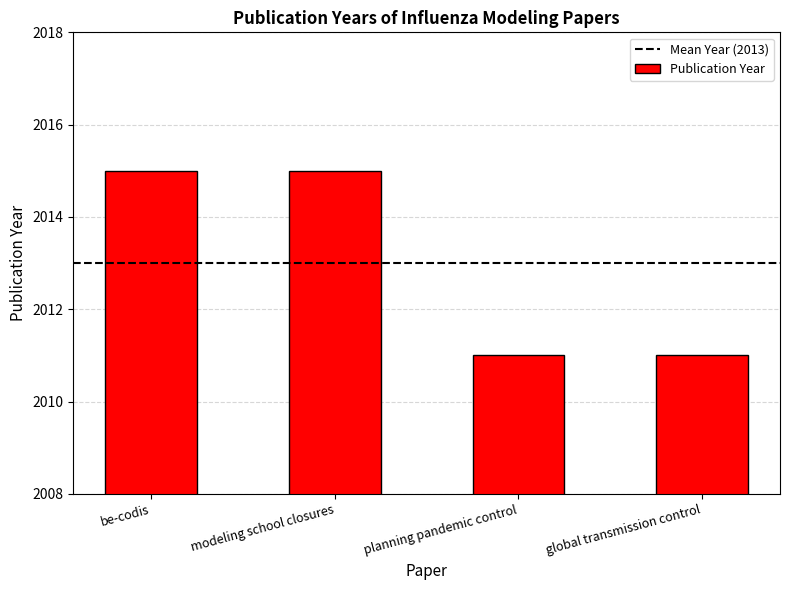

What is the sum of all values?

8052